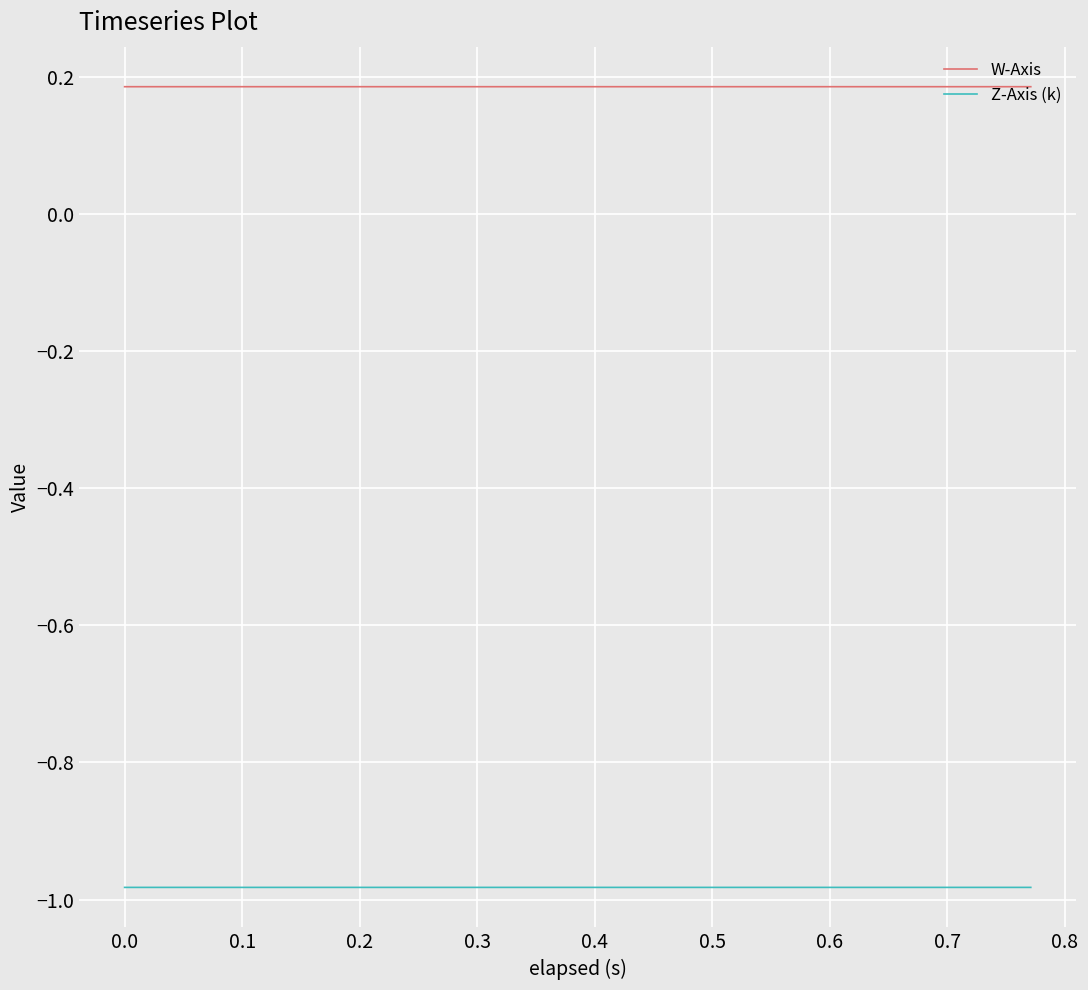

True or false: Z-Axis (k) and W-Axis cross at least once.

False